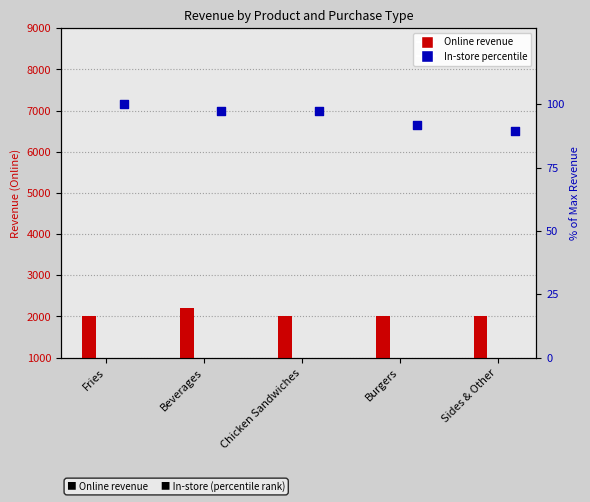

Which series reaches the minimum Y coordinate?

In-store (percentile)